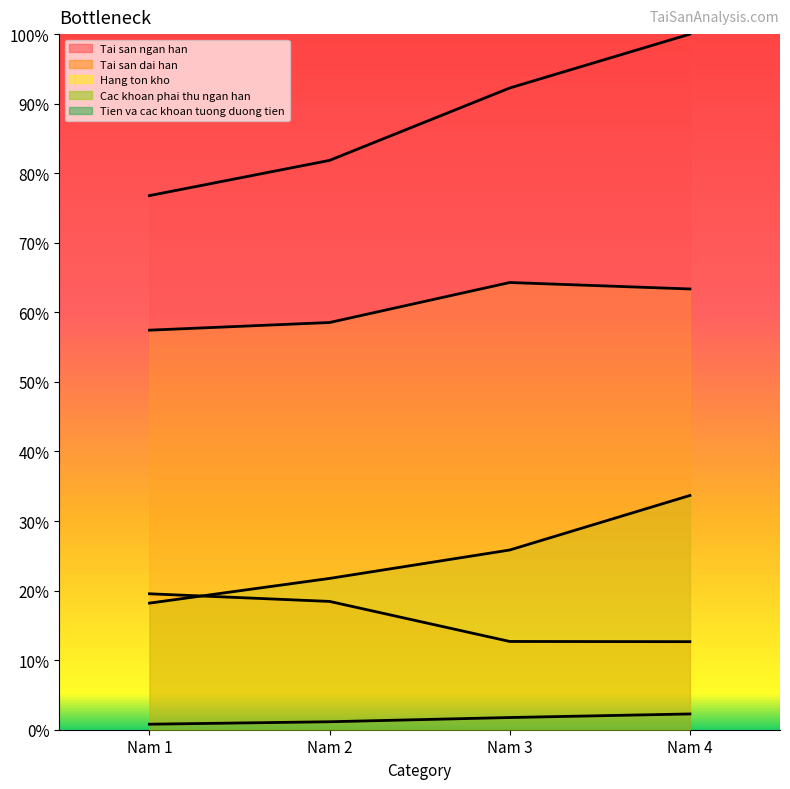

What is the value of the Cac khoan phai thu ngan han point at the 3rd from the left?

25.8